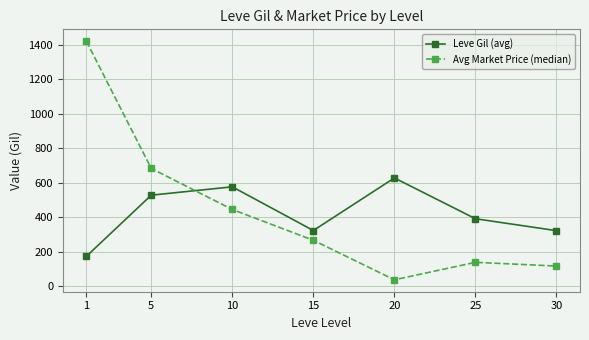

In Avg Market Price (median), how many points are higher than both neighbors (excluding endpoints)?

1